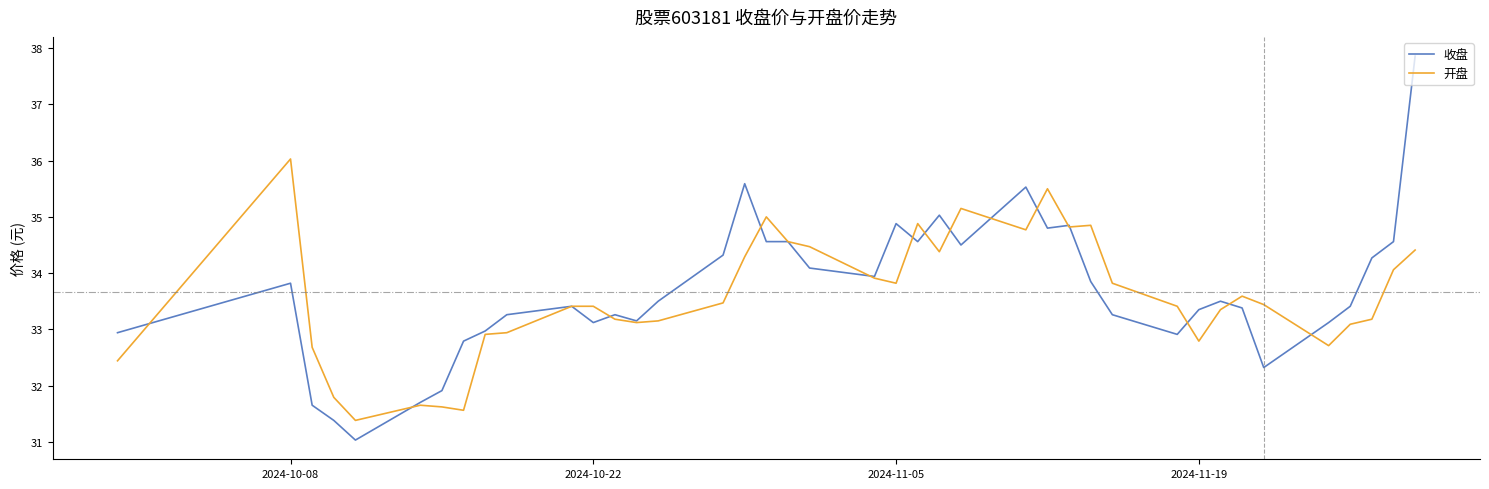

How many series are shown in this chart?

2